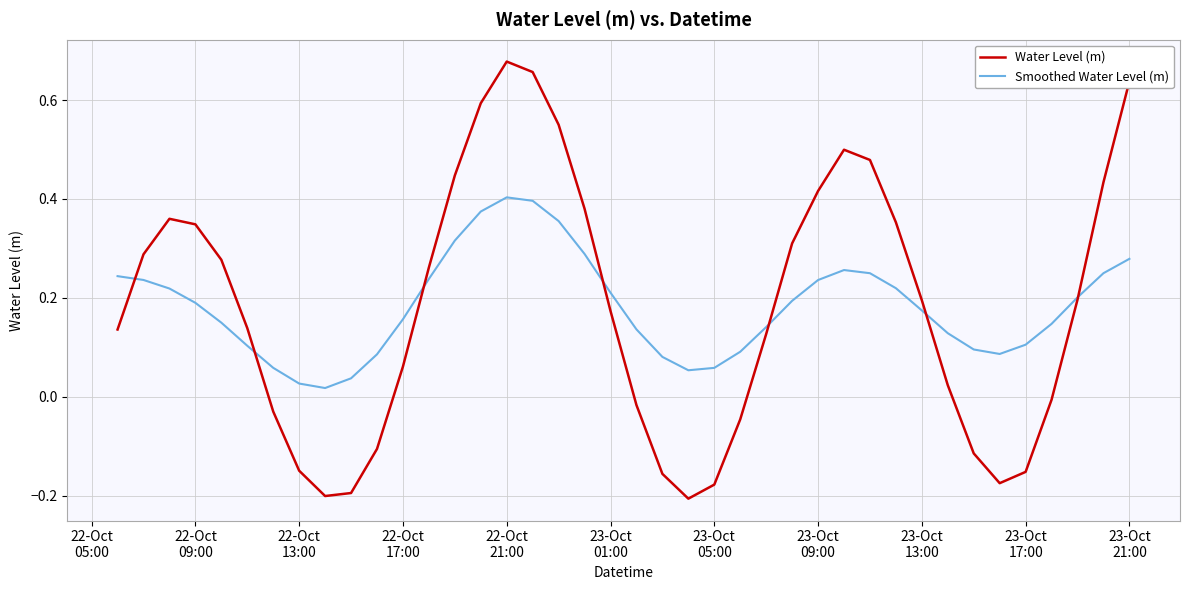

Which series has the widest spread of values?

Water Level (m)